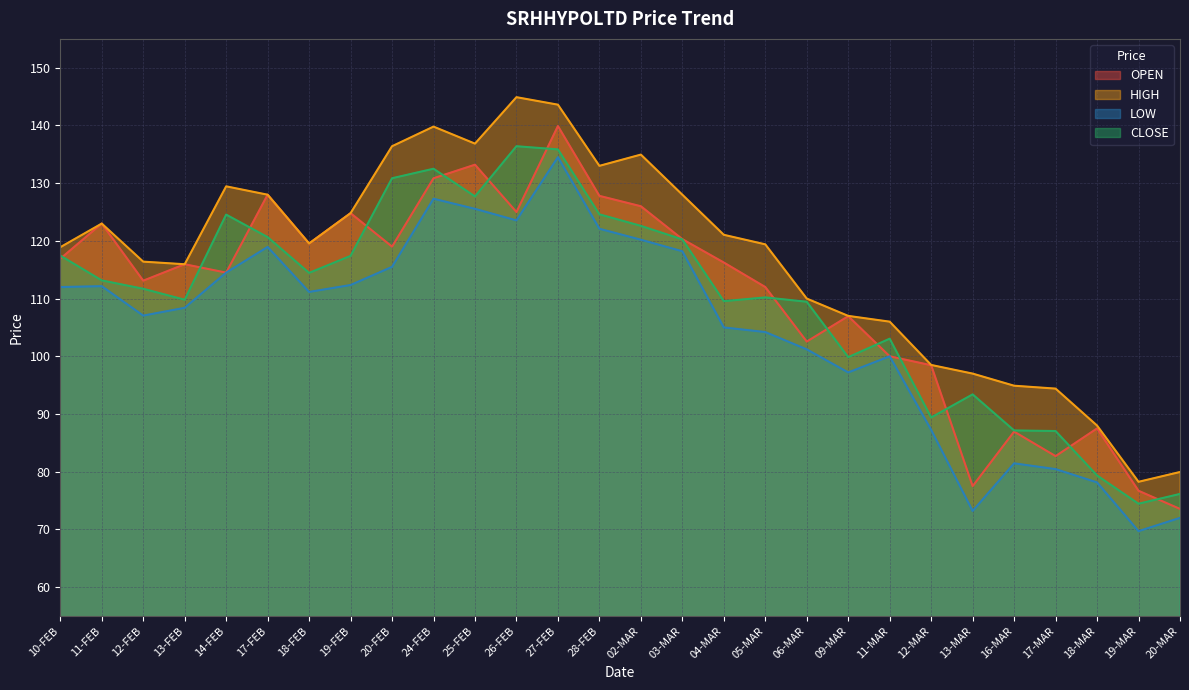

At which category is the sum across all series the highest?

27-FEB